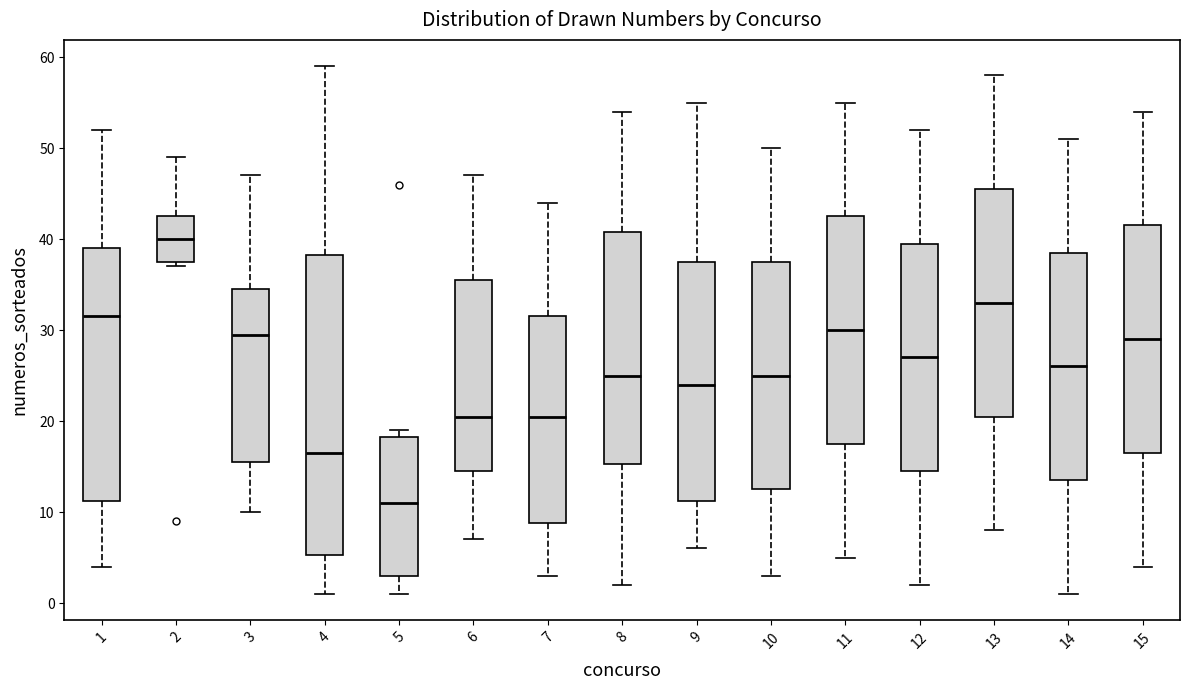

Reading left to right, transcribe this box plot: for each box, give where its median line is, the range the box spans, and where its two whiskers end, as read against the y-axis. The values are not printed on the chart, so give them approximately, as read against the axis.

1: median 32, box 11 to 39, whiskers 4 to 52
2: median 40, box 38 to 43, whiskers 37 to 49
3: median 30, box 16 to 35, whiskers 10 to 47
4: median 17, box 5 to 38, whiskers 1 to 59
5: median 11, box 3 to 18, whiskers 1 to 19
6: median 21, box 15 to 36, whiskers 7 to 47
7: median 21, box 9 to 32, whiskers 3 to 44
8: median 25, box 15 to 41, whiskers 2 to 54
9: median 24, box 11 to 38, whiskers 6 to 55
10: median 25, box 13 to 38, whiskers 3 to 50
11: median 30, box 18 to 43, whiskers 5 to 55
12: median 27, box 15 to 40, whiskers 2 to 52
13: median 33, box 21 to 46, whiskers 8 to 58
14: median 26, box 14 to 39, whiskers 1 to 51
15: median 29, box 17 to 42, whiskers 4 to 54